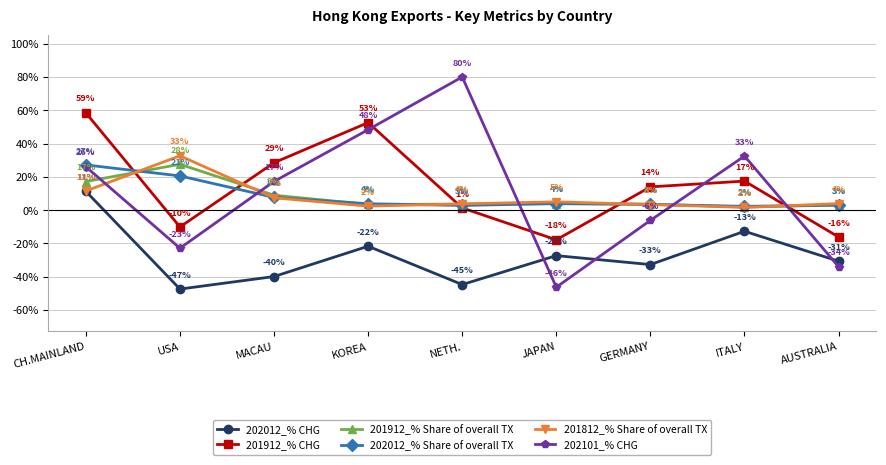

How many values in 201912_% CHG are below zero?

3